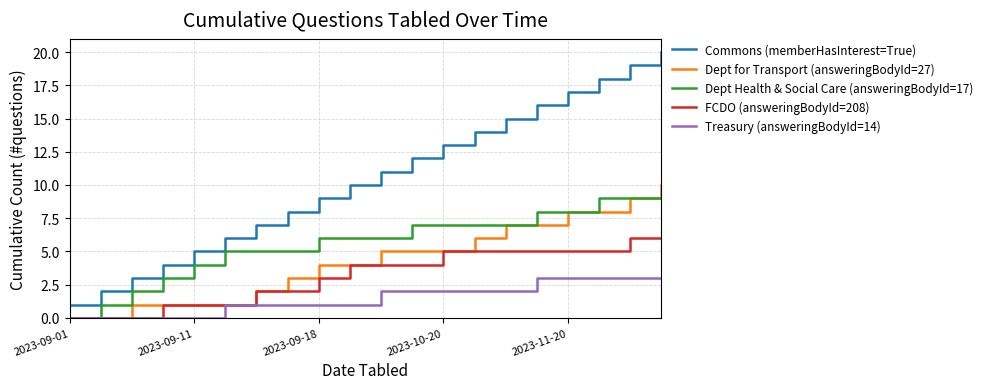

Which series has the largest total across all categories?

Commons (memberHasInterest=True)